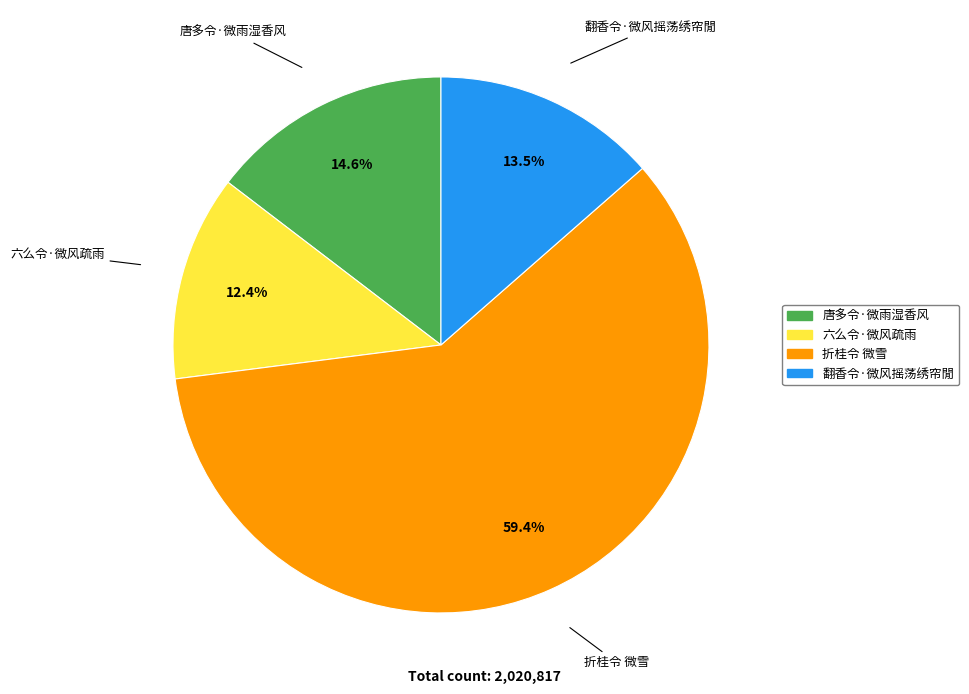

True or false: 翻香令·微风摇荡绣帘閒 accounts for 20% of the total.

False